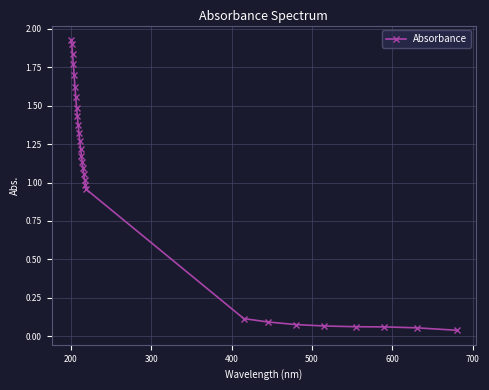

What is the sum of all values?

28.4